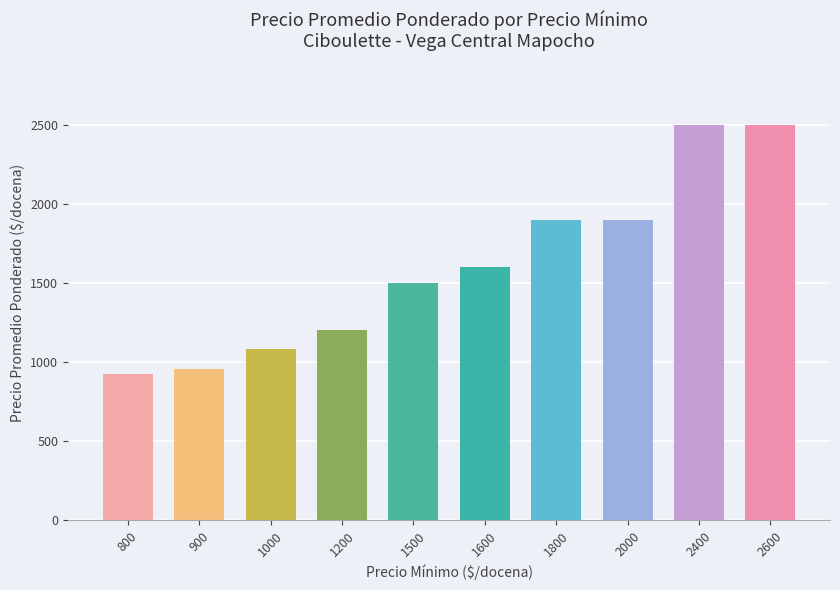

The chart shows a value of 1719 at 2400. True or false?

False